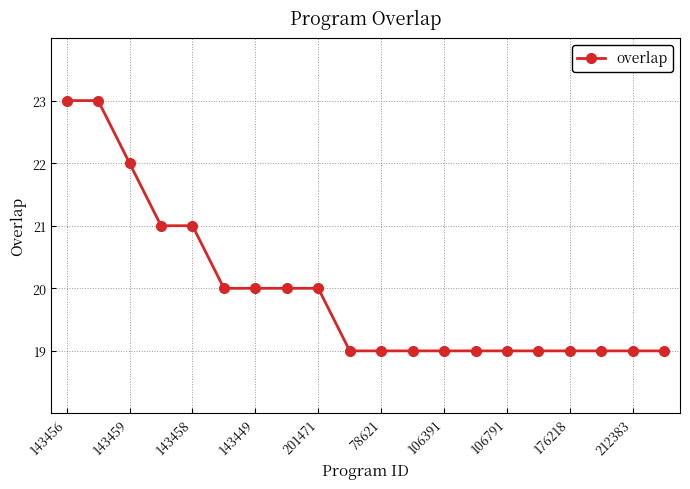

What is the sum of all values?

399